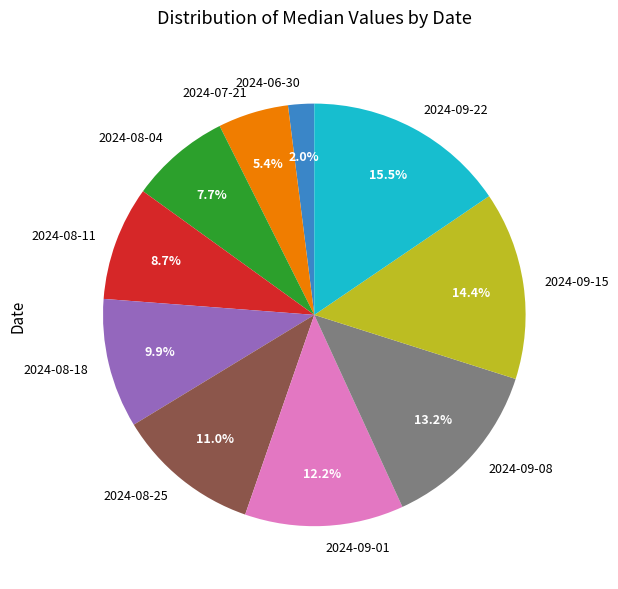

Count the number of slices in the pie.

10